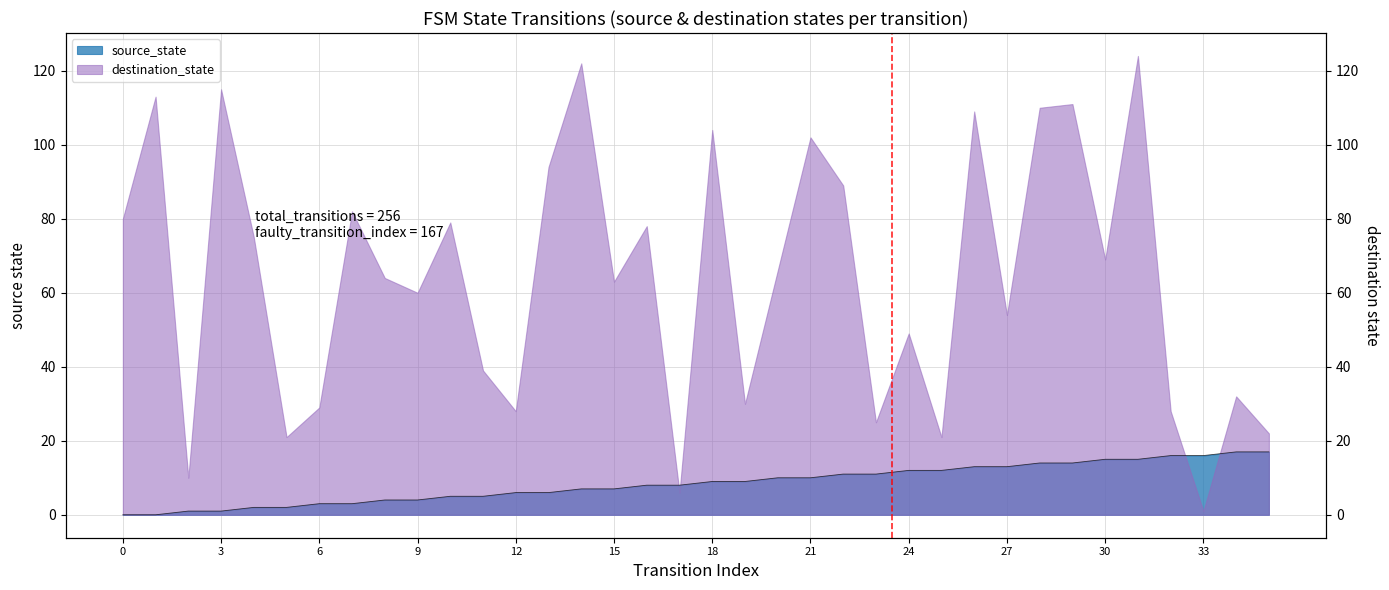

How many lines are shown in the chart?

1